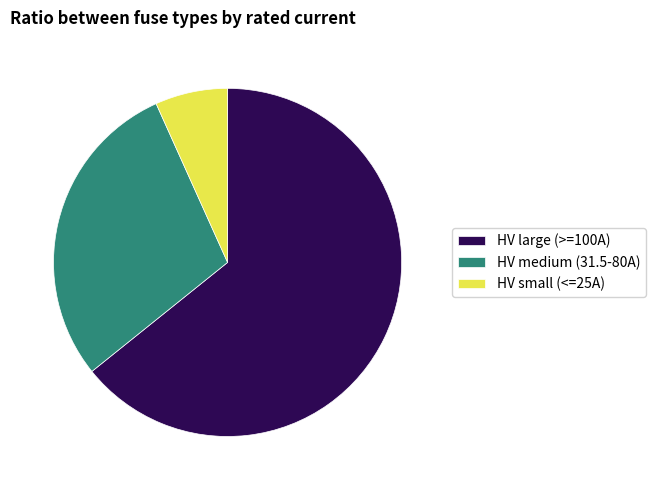

Is it true that HV medium (31.5-80A) is 34% of the pie?

False